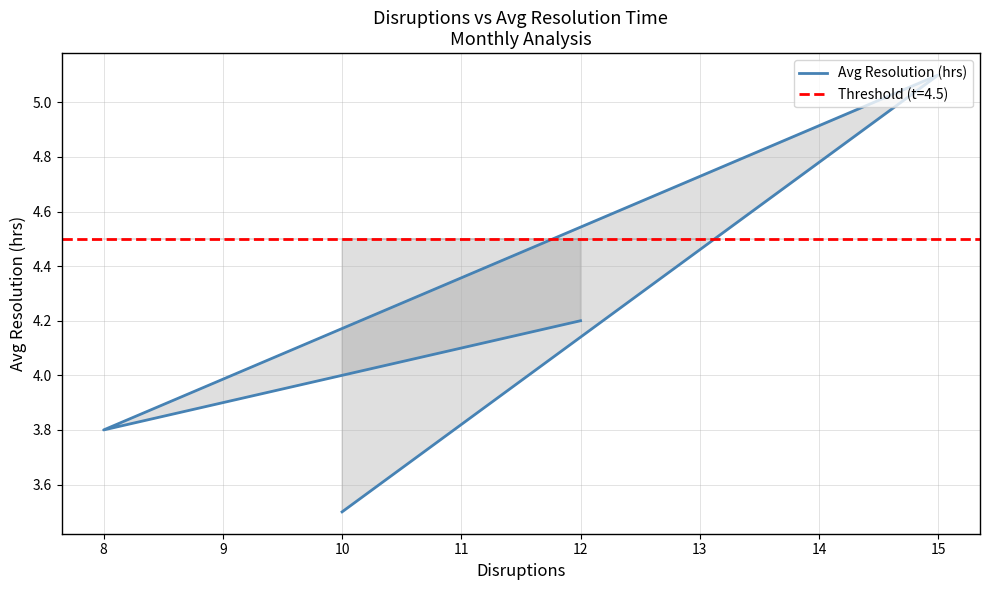

What is the ratio of the value at 15 to the value at 8?

1.3